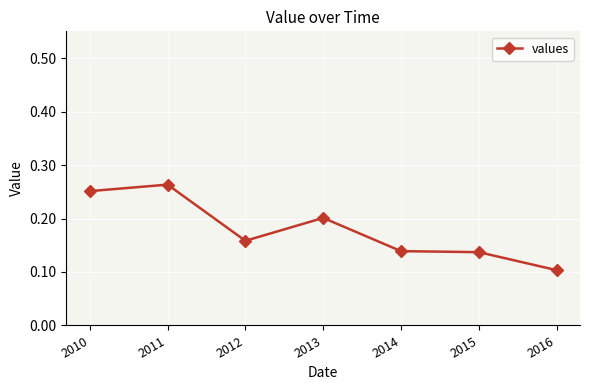

Where is the data nearest to the value 0?

2016